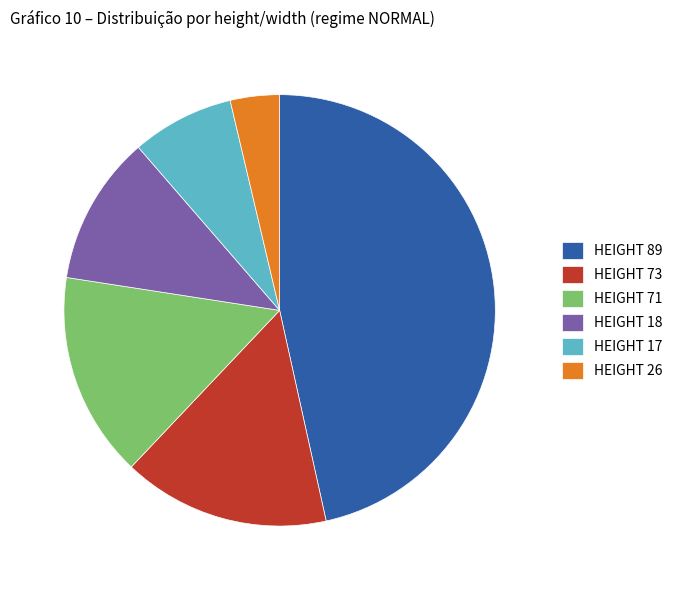

Does any single category account for the majority?

No